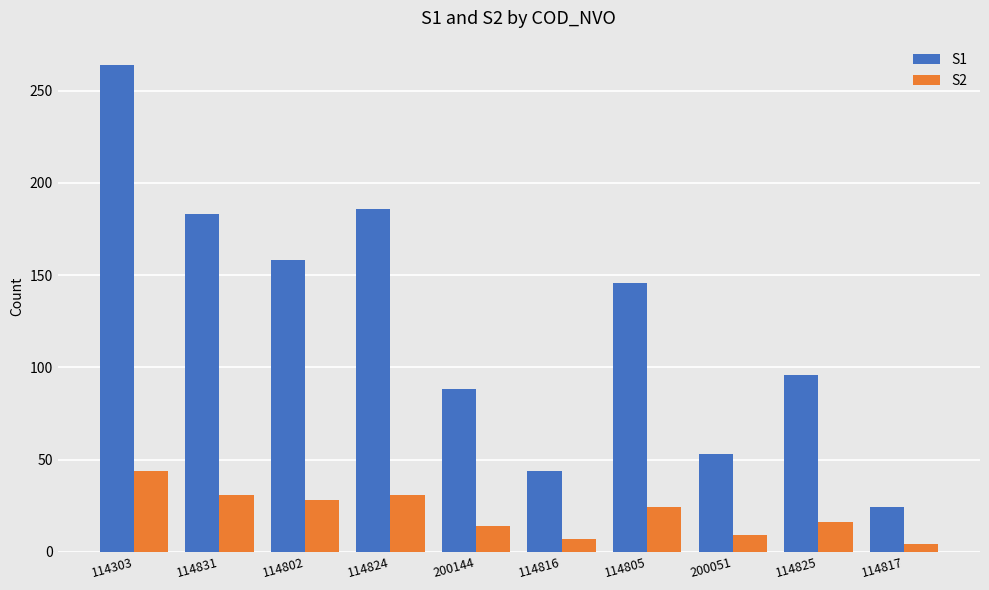

Does the chart contain stacked bars?

No